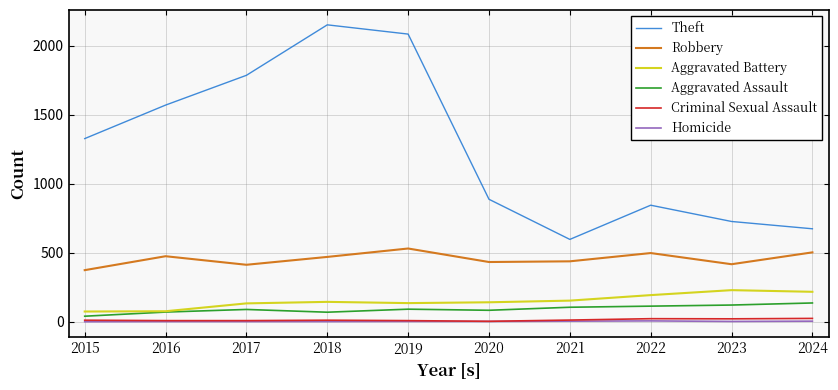

Is it true that Aggravated Battery equals 118 at 2023?

False